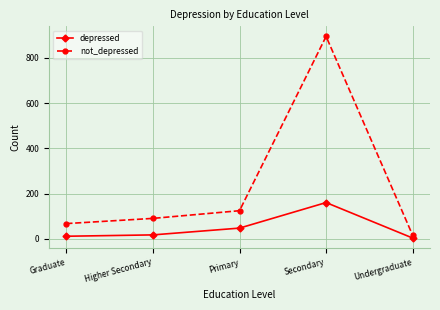

Reading right to left, what are all the values shown in this chart?

depressed: Undergraduate=3	Secondary=160	Primary=47	Higher Secondary=17	Graduate=11
not_depressed: Undergraduate=15	Secondary=895	Primary=124	Higher Secondary=90	Graduate=67